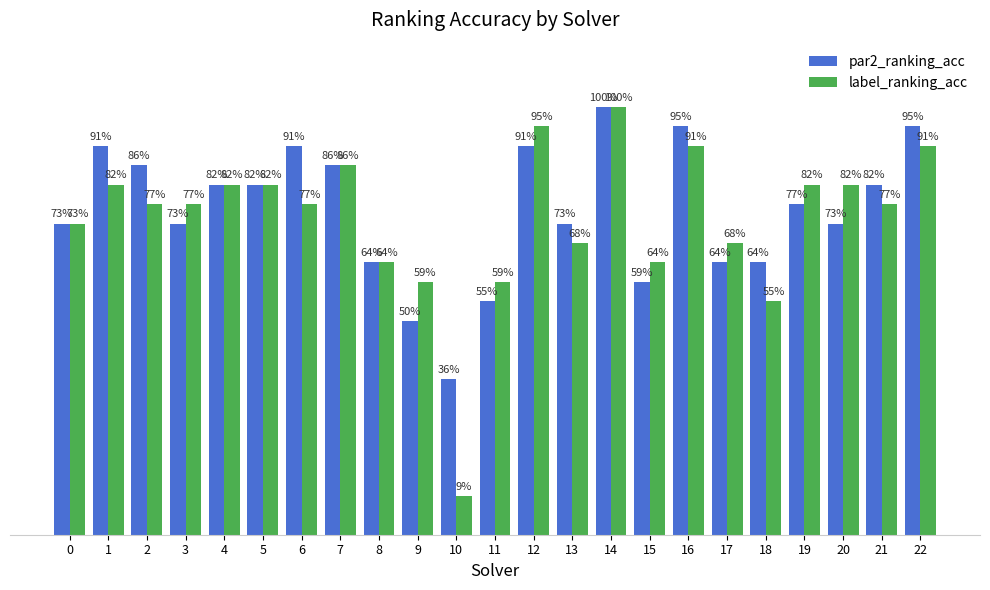

Rank the series by their average value, from lowest to highest.

label_ranking_acc, par2_ranking_acc